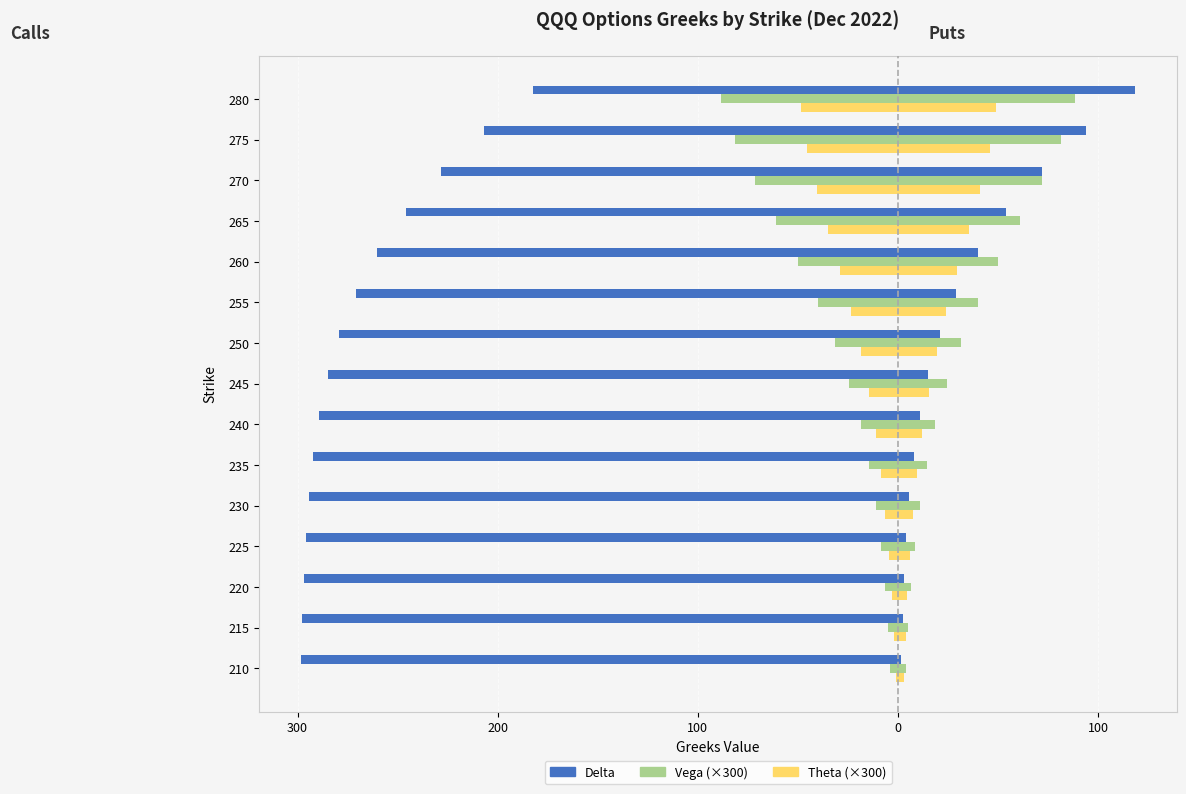

True or false: Put theta has a value of 59.8 at 275.

False